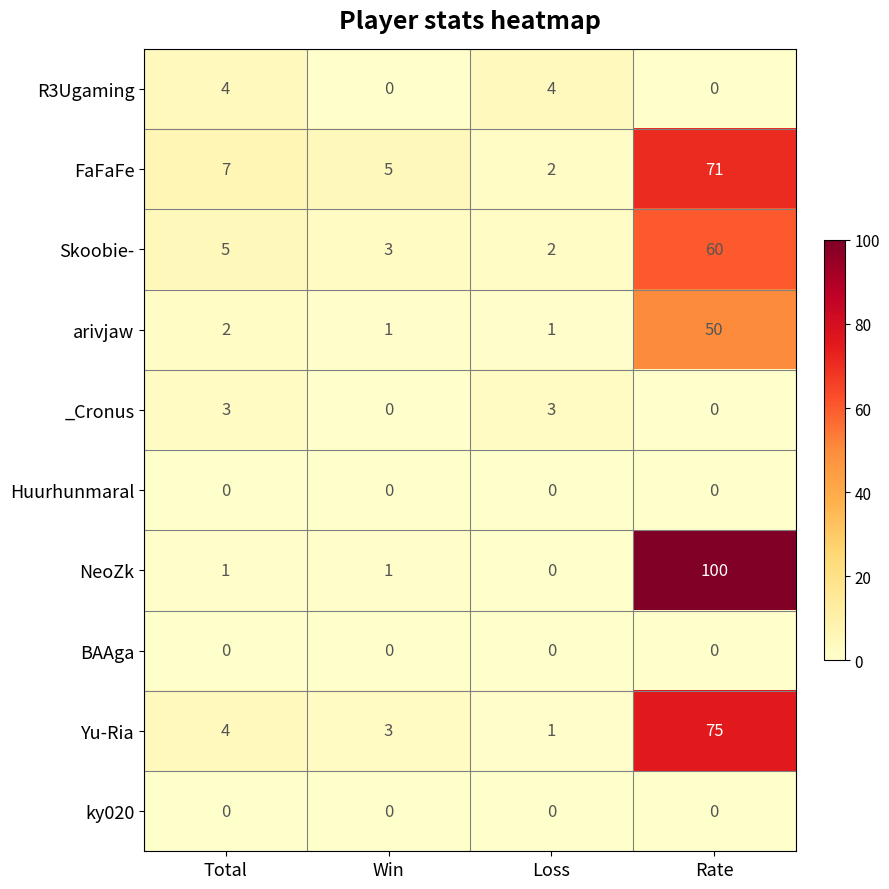

What is the difference between the highest and lowest values at Rate?

100